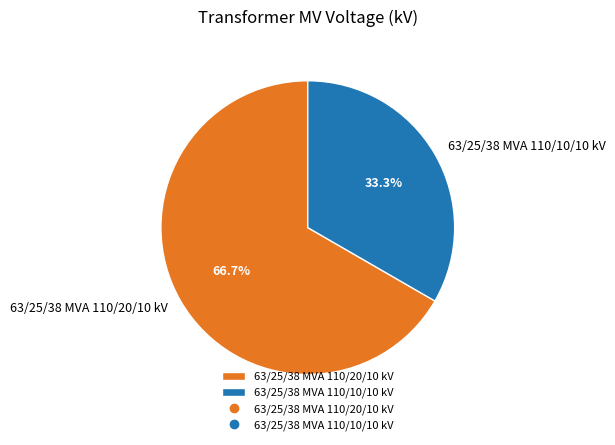

What percentage is NOT represented by 63/25/38 MVA 110/10/10 kV?

66.7%